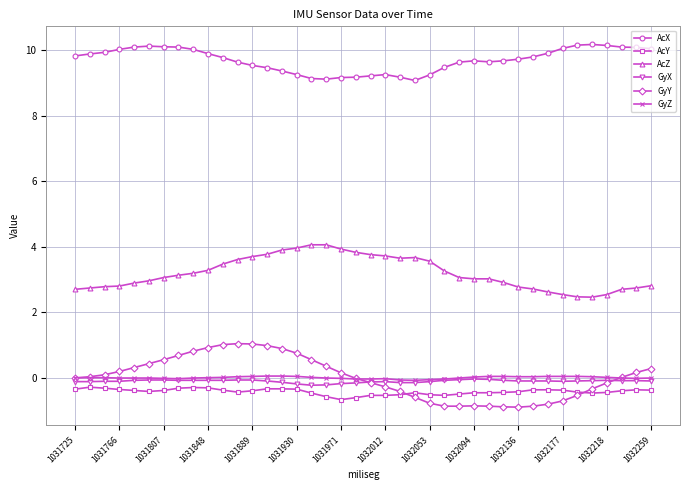

True or false: GyZ and AcX cross at least once.

False